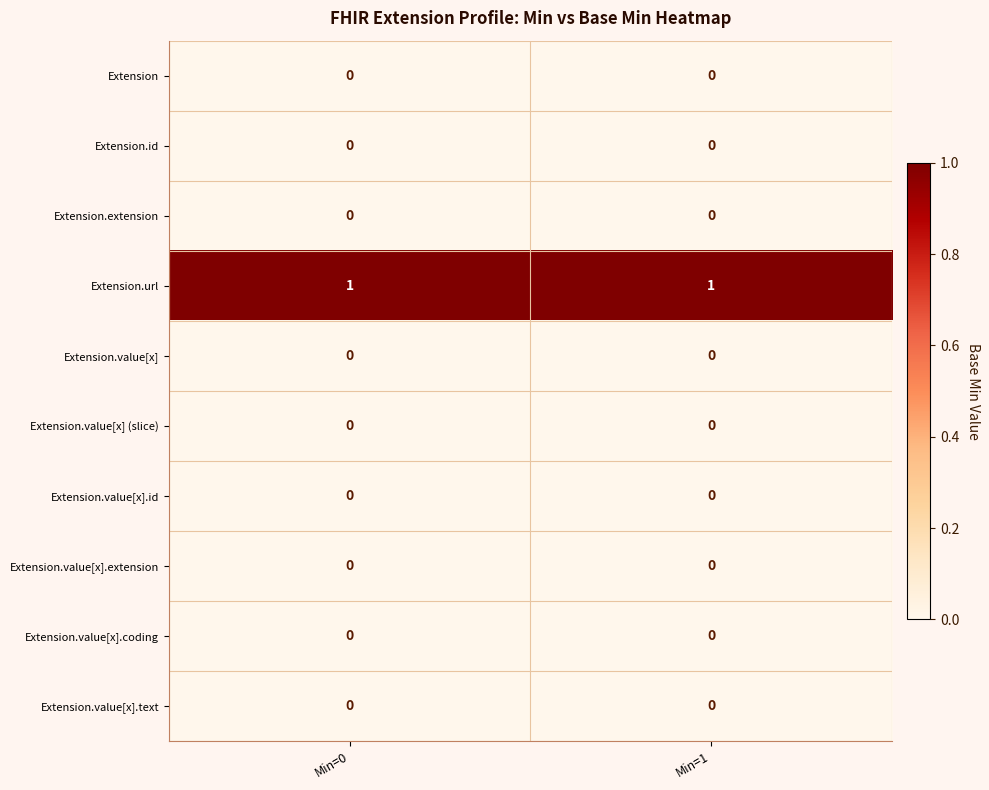

Is it true that Extension.value[x] (slice) equals 0 at Min=0?

True